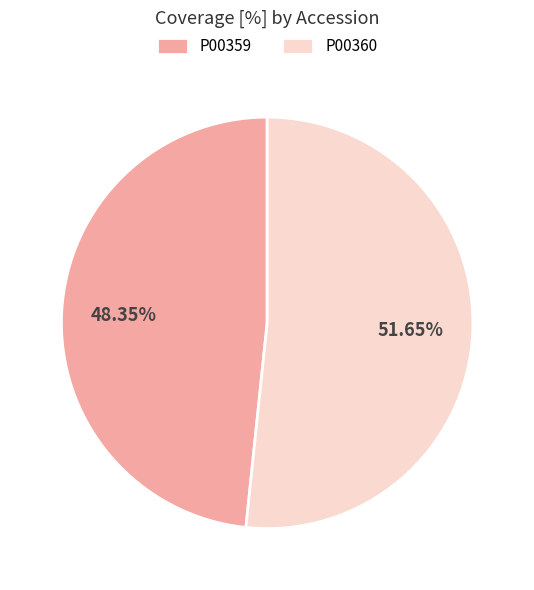

What is the ratio of the value at P00360 to the value at P00359?

1.1